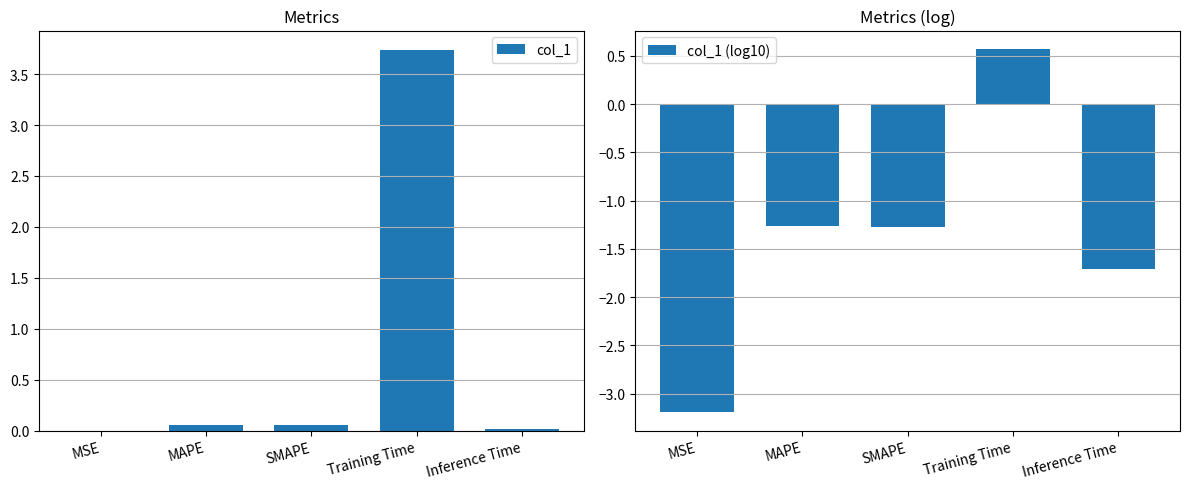

What is the sum of all col_1 (log10) values?

-6.9